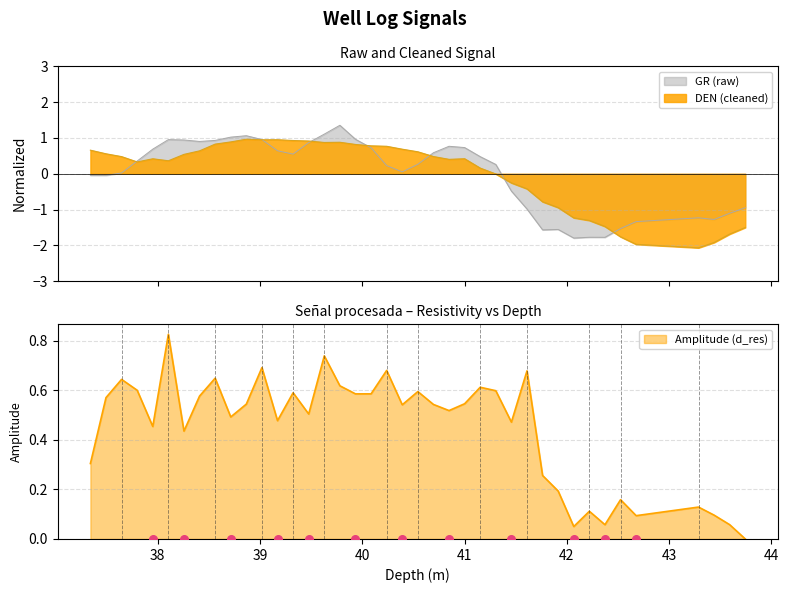

Which series reaches the maximum Y coordinate?

gr